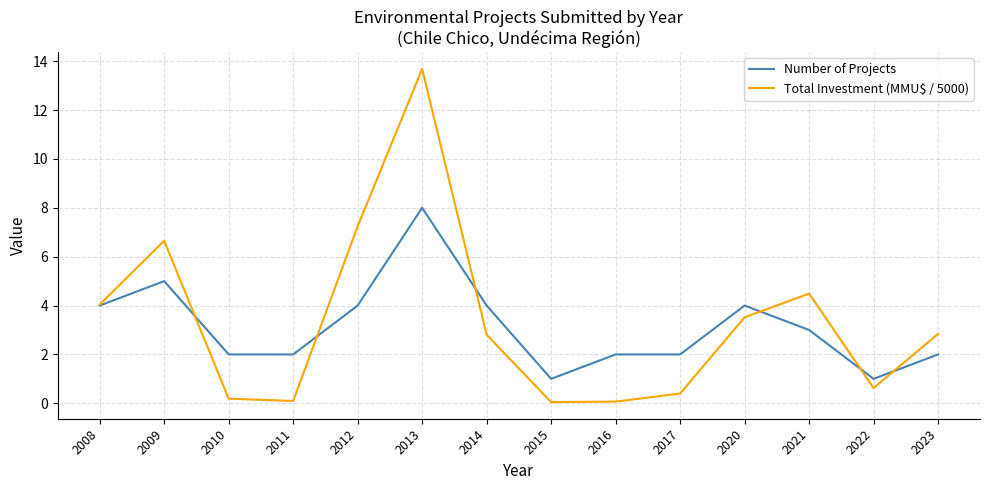

Does the chart have visible grid lines?

Yes